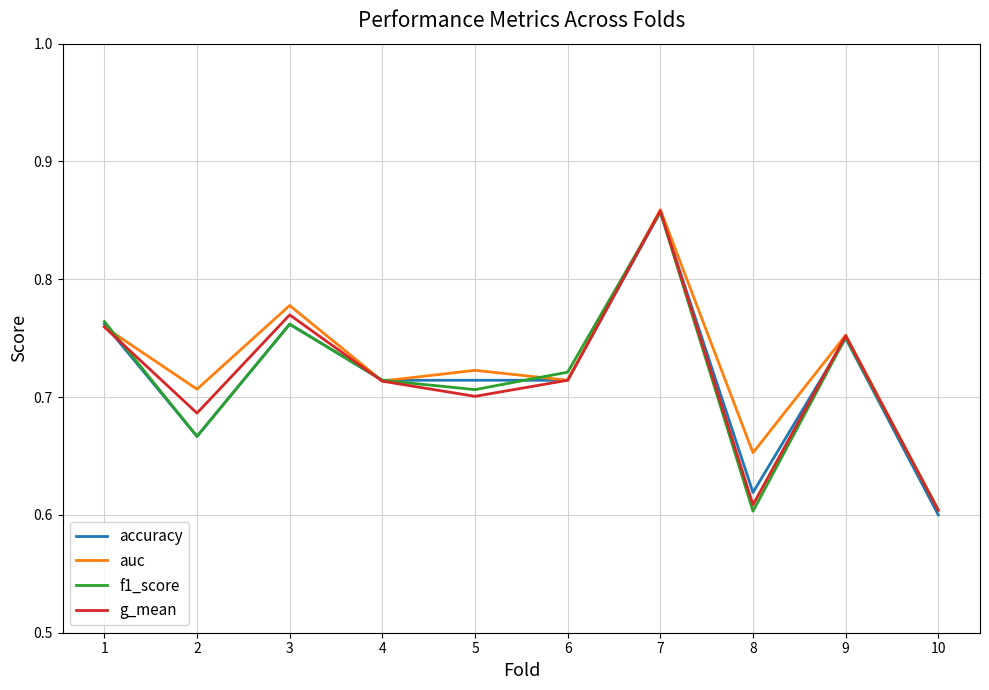

At which label does accuracy reach its peak?

7